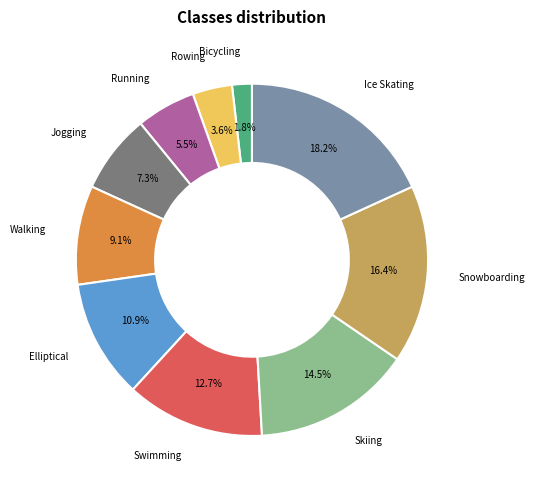

What percentage is the Bicycling slice, to the nearest percent?

2%